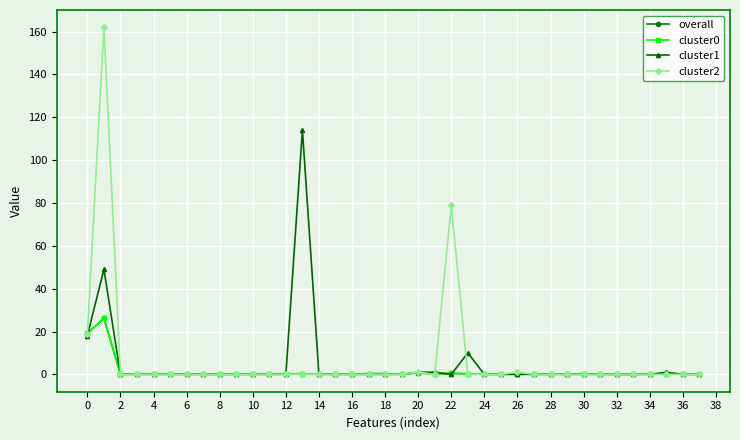

True or false: cluster0 has more than 1 interior local peaks.

True